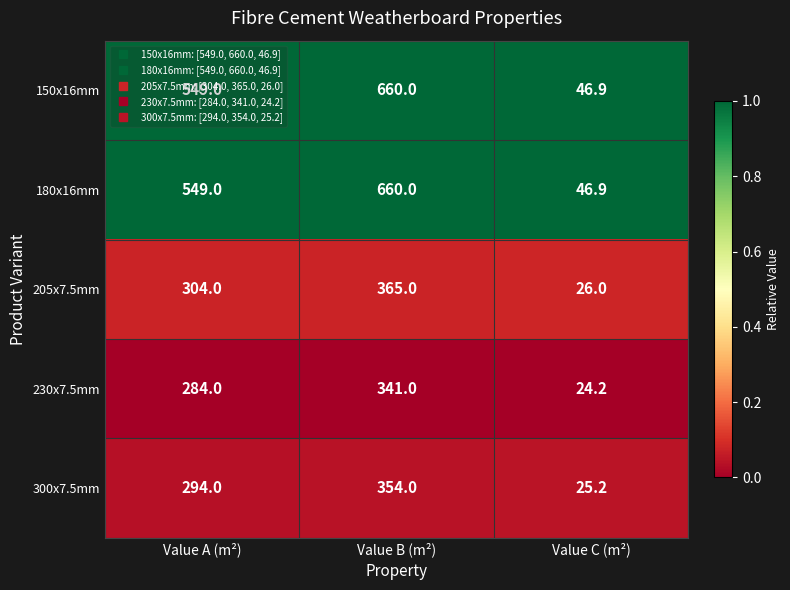

At which category is the sum across all series the highest?

Value B (m²)